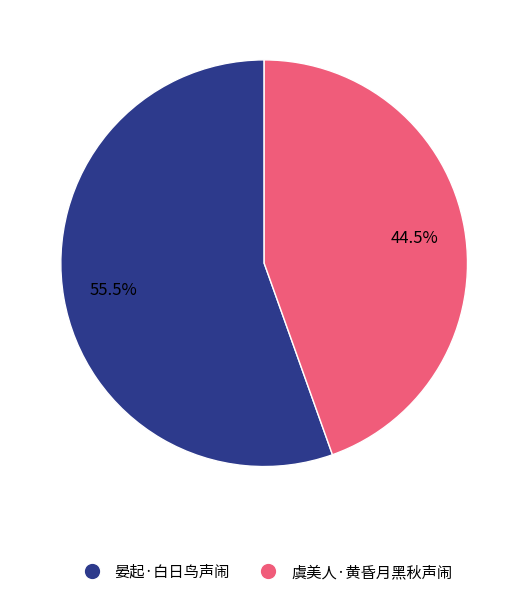

How many segments does this pie chart have?

2